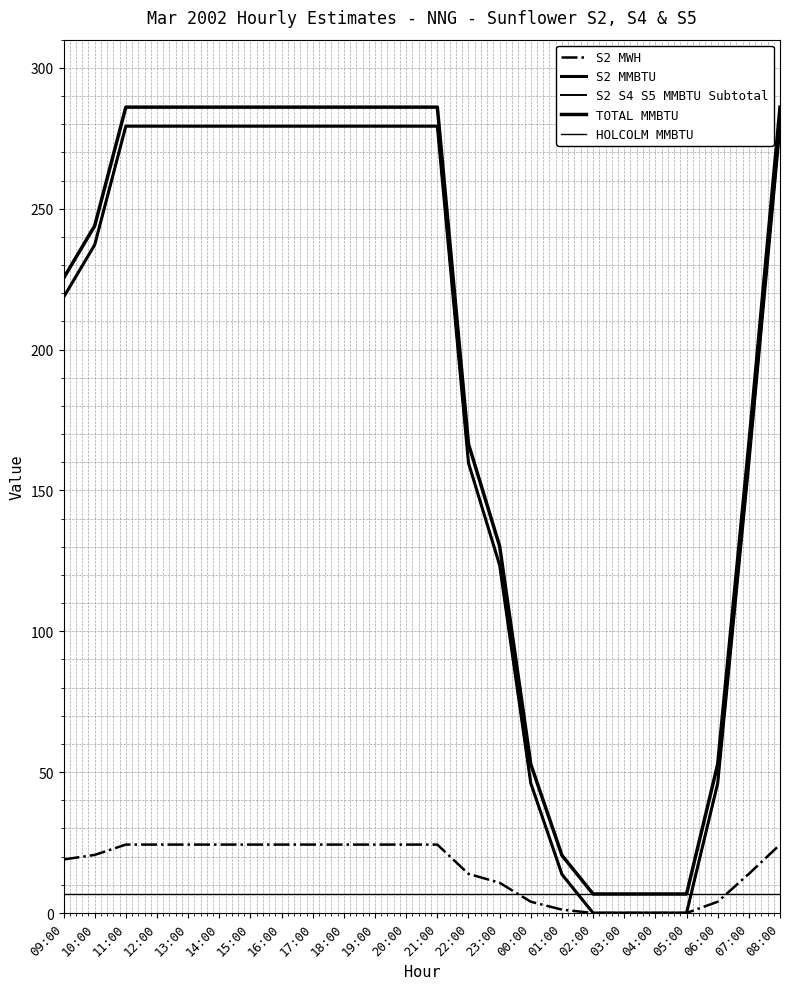

True or false: S2 MWH and TOTAL MMBTU cross at least once.

False